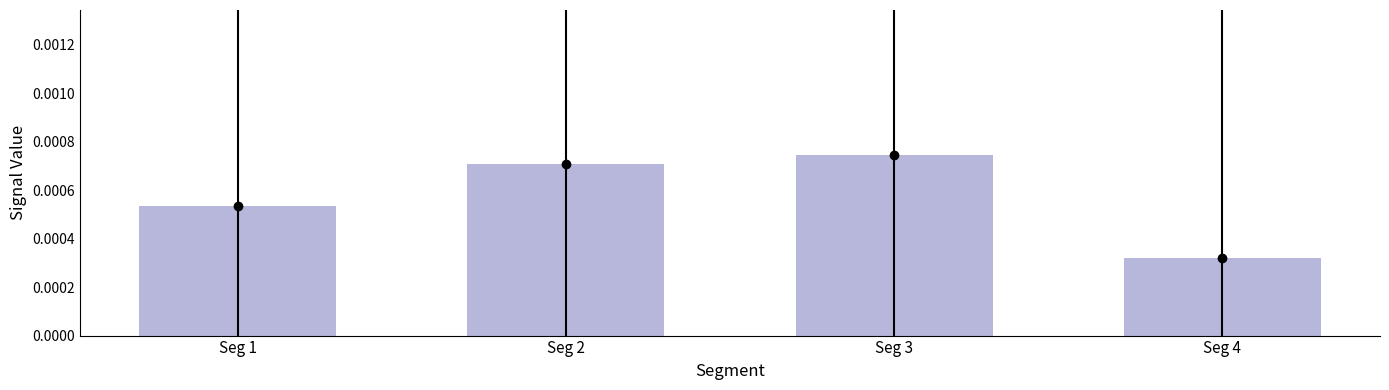

Where is the data nearest to the value 0?

Seg 4